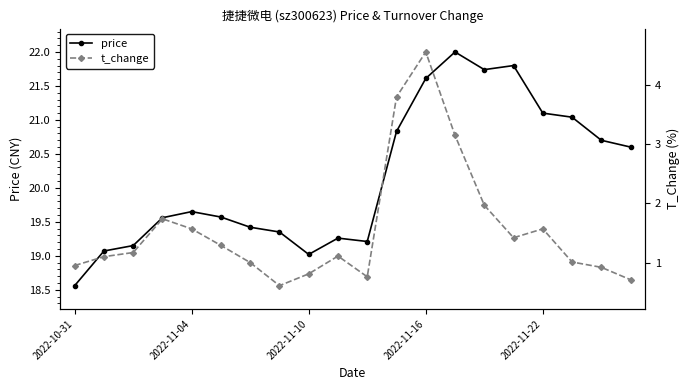

Between 12 and 13, which series saw the biggest shift?

t_change